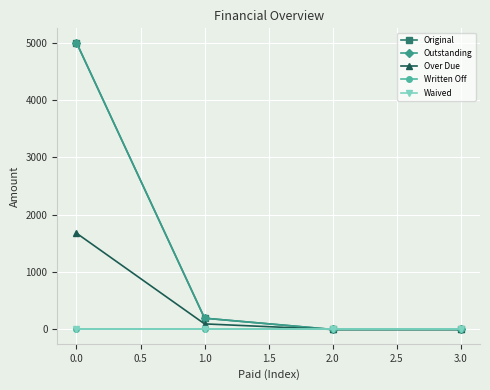

Is this an area chart (filled region under the line)?

No